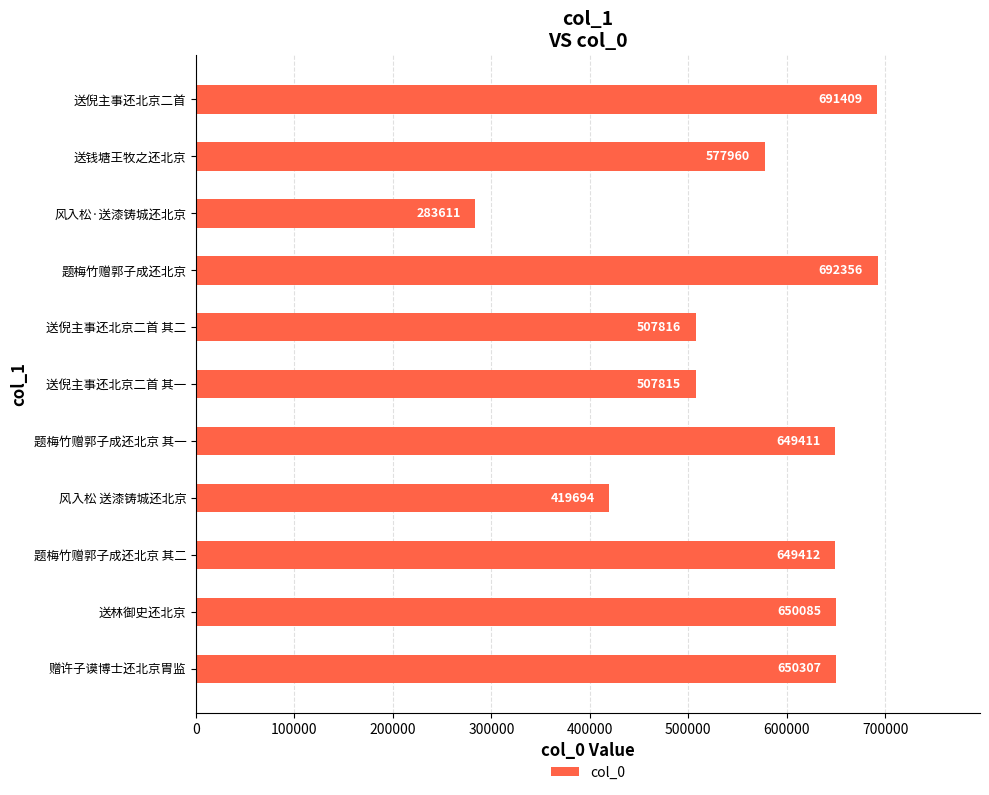

What is the greatest value displayed?

692356